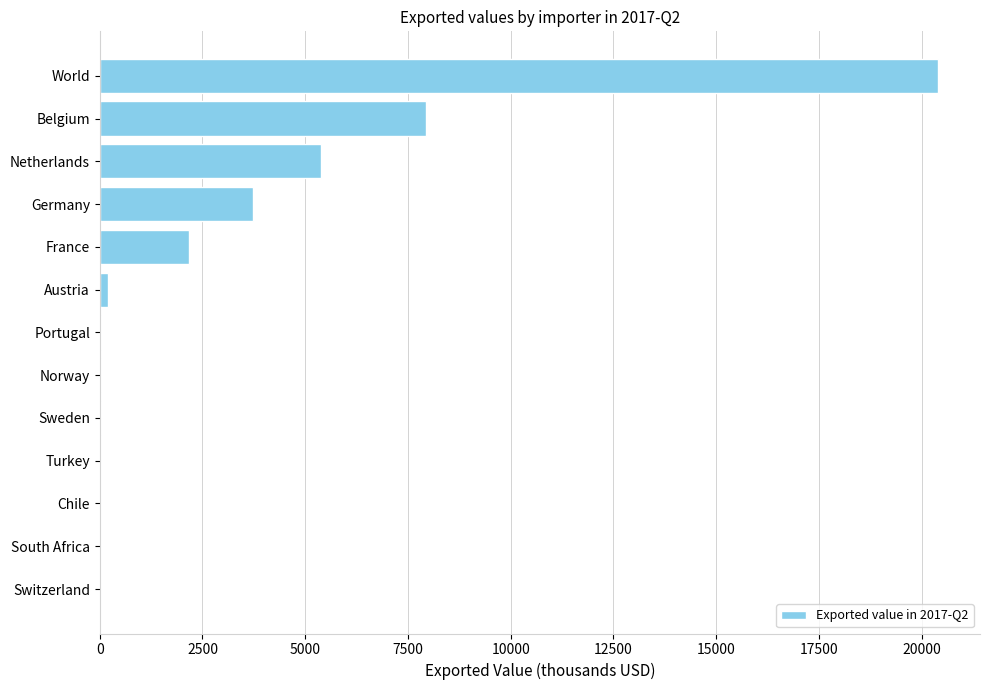

At which category does the chart reach its peak across all series?

World